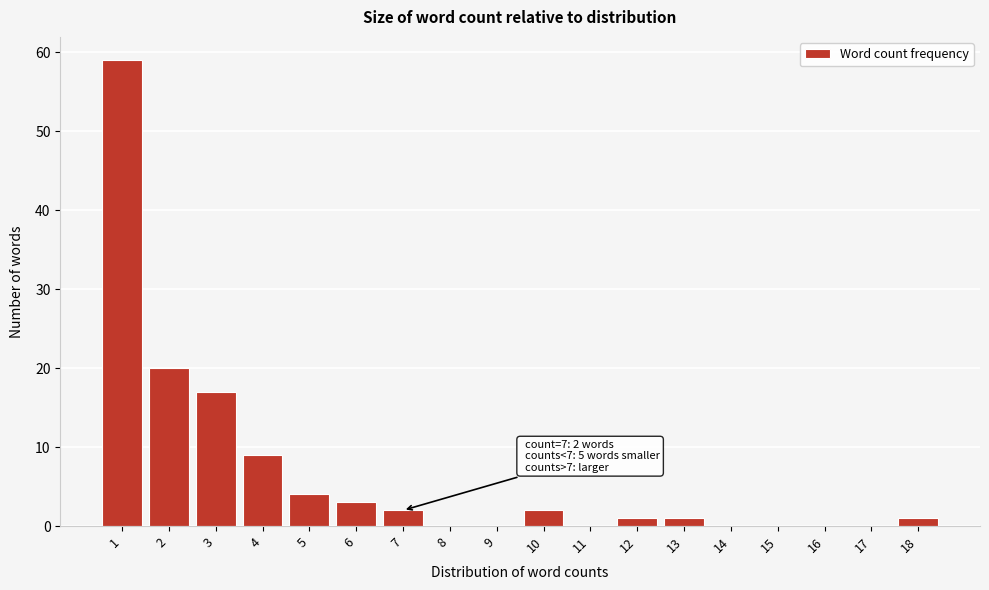

Reading left to right, extract all data points from this chart.

1=59	2=20	3=17	4=9	5=4	6=3	7=2	8=0	9=0	10=2	11=0	12=1	13=1	14=0	15=0	16=0	17=0	18=1